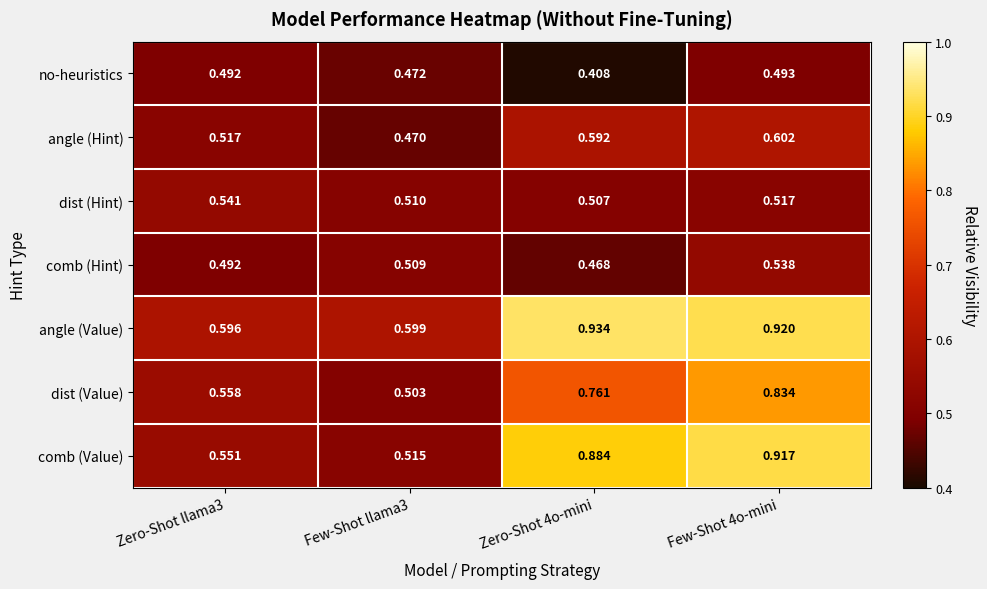

How many data points does each series have?

4